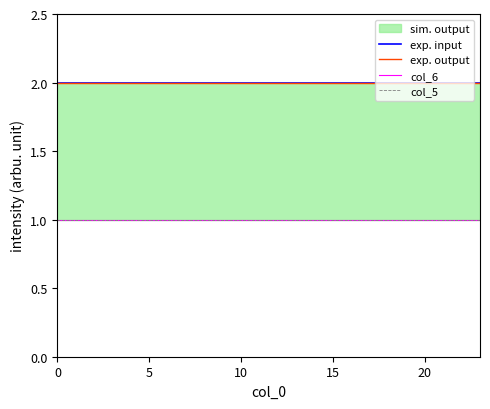

What value does the col_6 series have at 15?

1